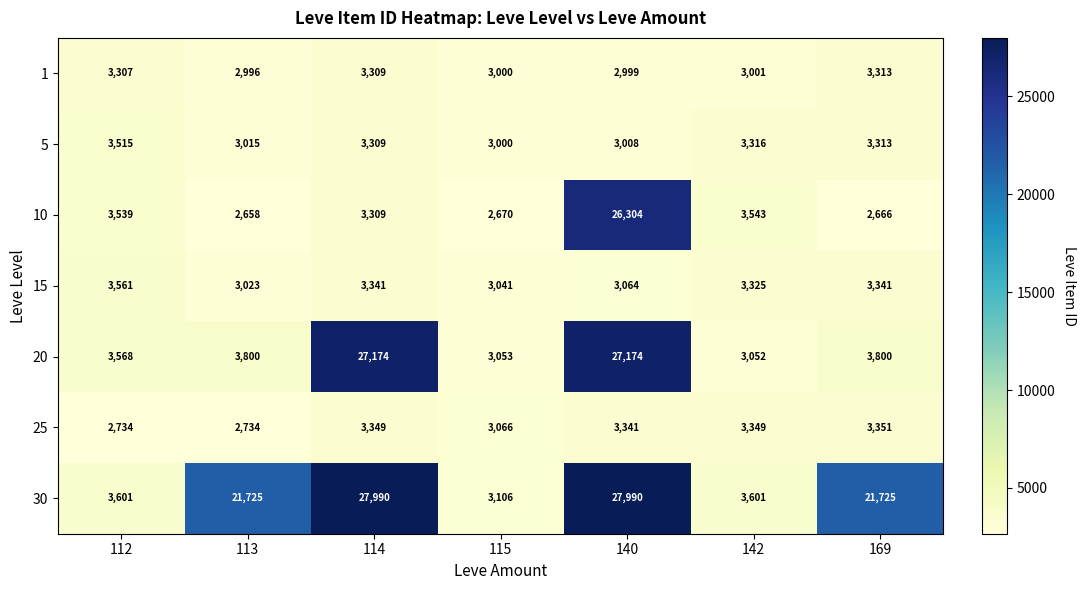

List the series in order of their peak value, highest first.

30, 20, 10, 15, 5, 25, 1